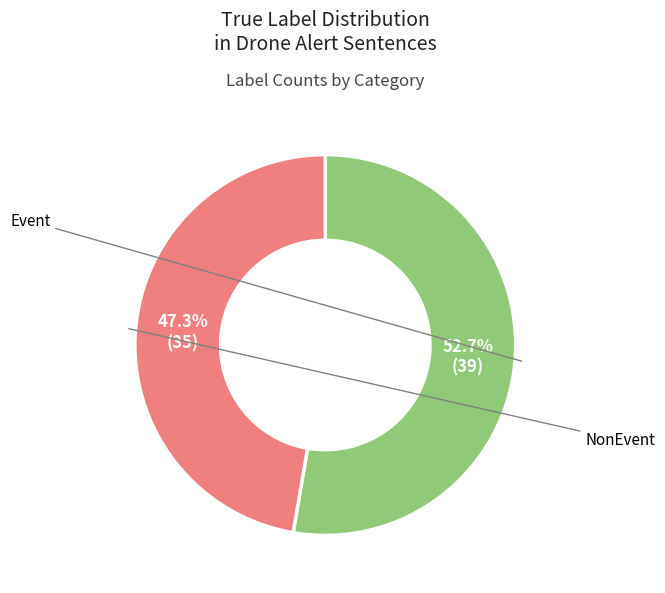

To the nearest percent, what percentage of the pie is NonEvent?

47%